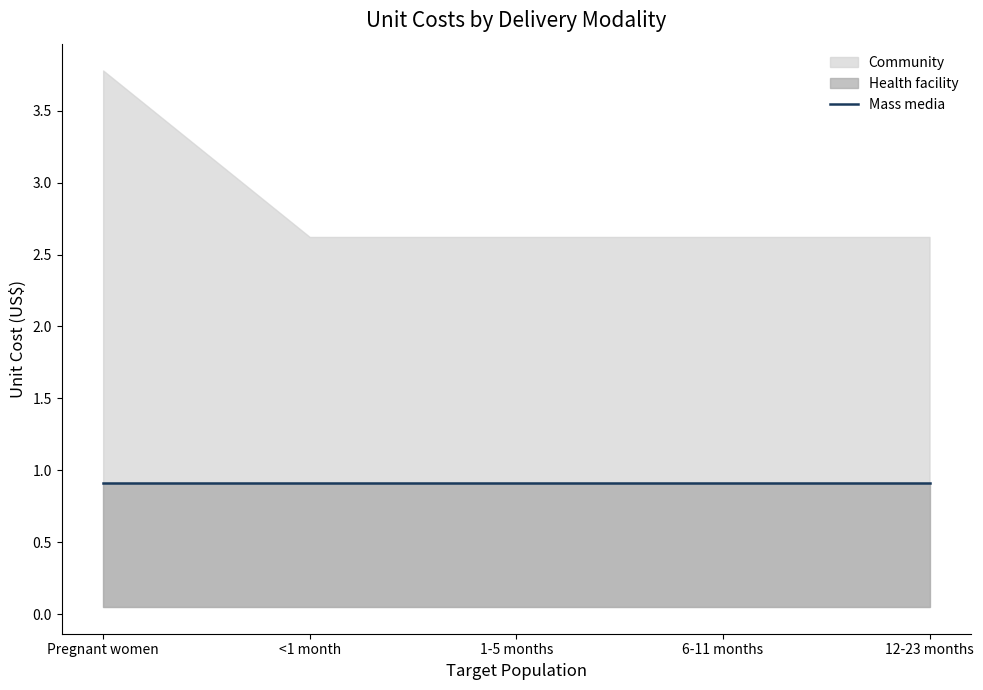

How many lines are shown in the chart?

3